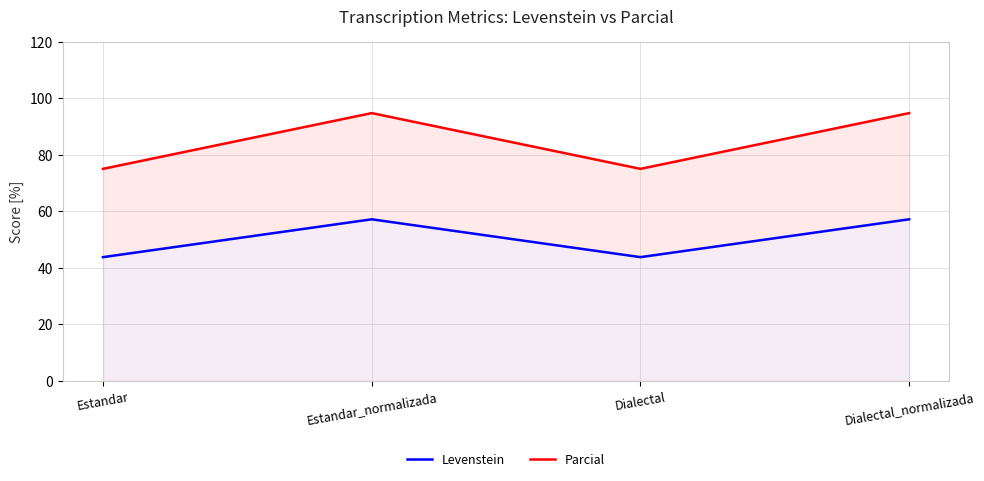

Rank the series by their maximum value, from highest to lowest.

Parcial, Levenstein